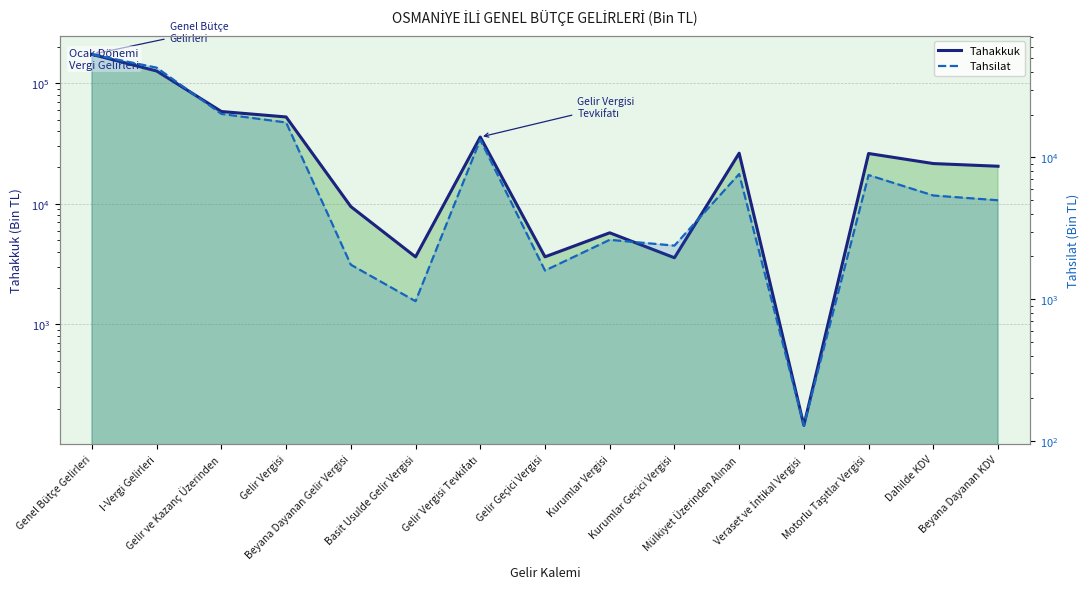

Reading left to right, transcribe all the data shown in this chart.

Tahakkuk: 173462	126251	58237	52495	9472	3625	35769	3629	5742	3566	26267	145	26122	21552	20479
Tahsilat: 53151	42836	20224	17603	1750	968	13293	1592	2621	2386	7628	129	7499	5382	4980